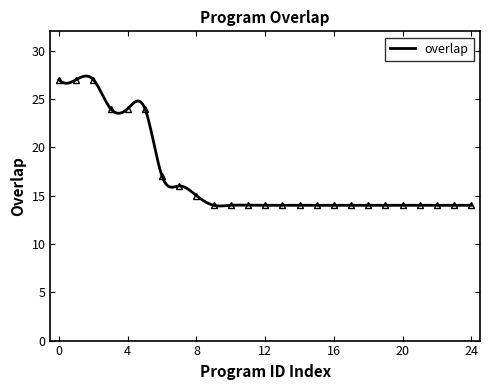

Reading left to right, list all the values displayed in this chart.

27	27	27	24	24	24	17	16	15	14	14	14	14	14	14	14	14	14	14	14	14	14	14	14	14